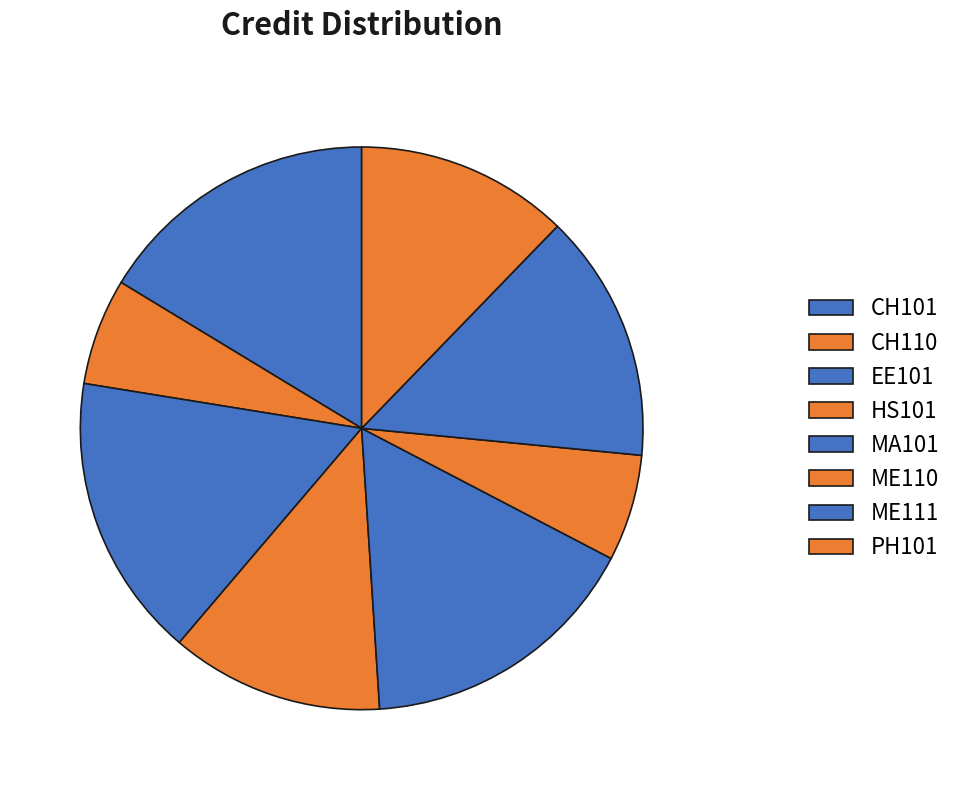

What percentage do ME111 and ME110 together represent?

20.4%